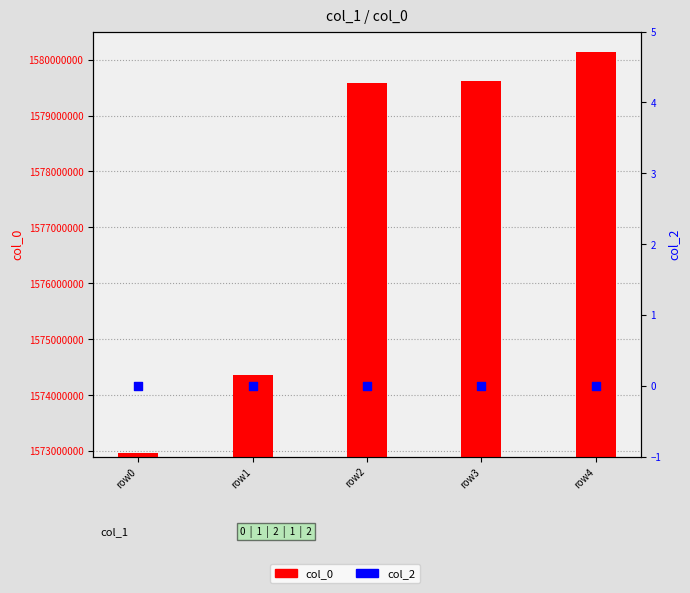

Which series has the largest Y range (max minus min)?

col_0